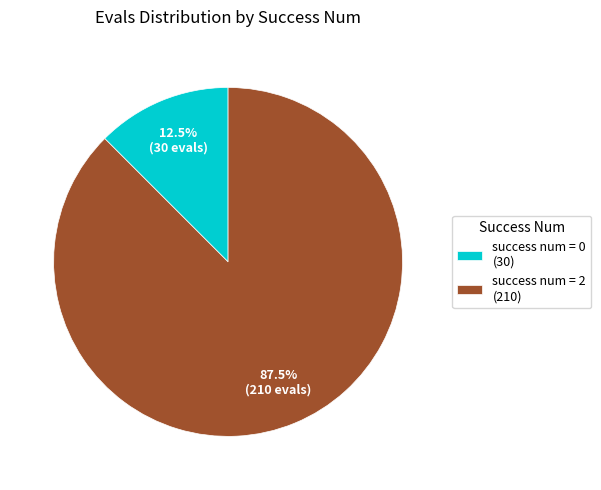

Is there a majority slice in this chart?

Yes